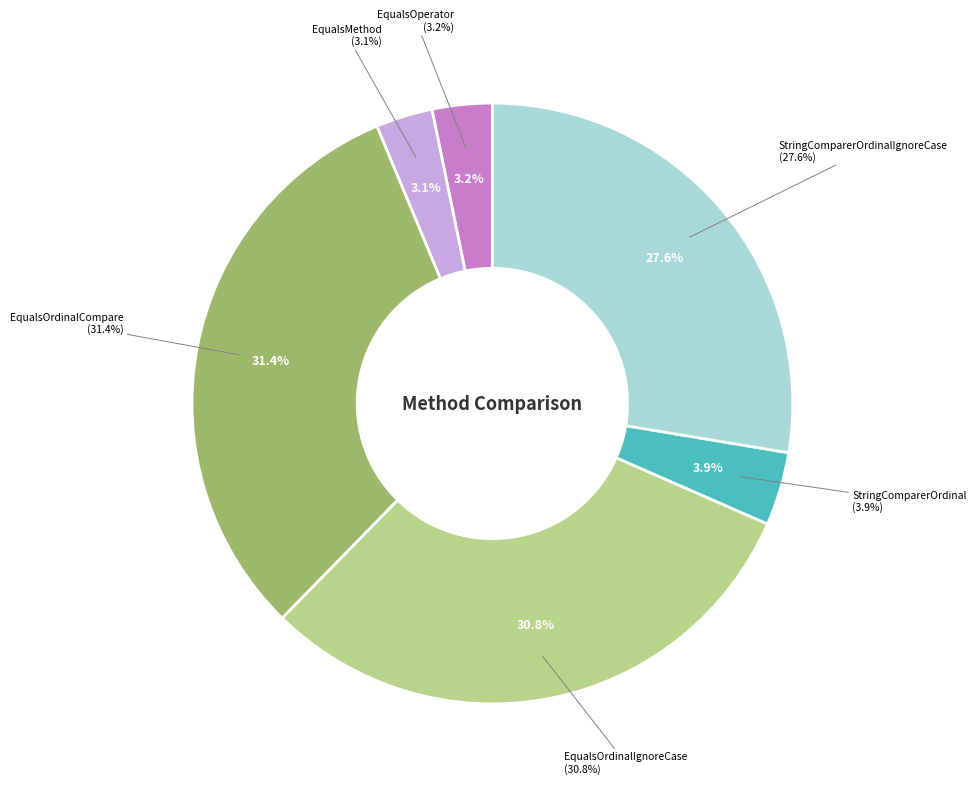

Which slice is the largest?

EqualsOrdinalCompare